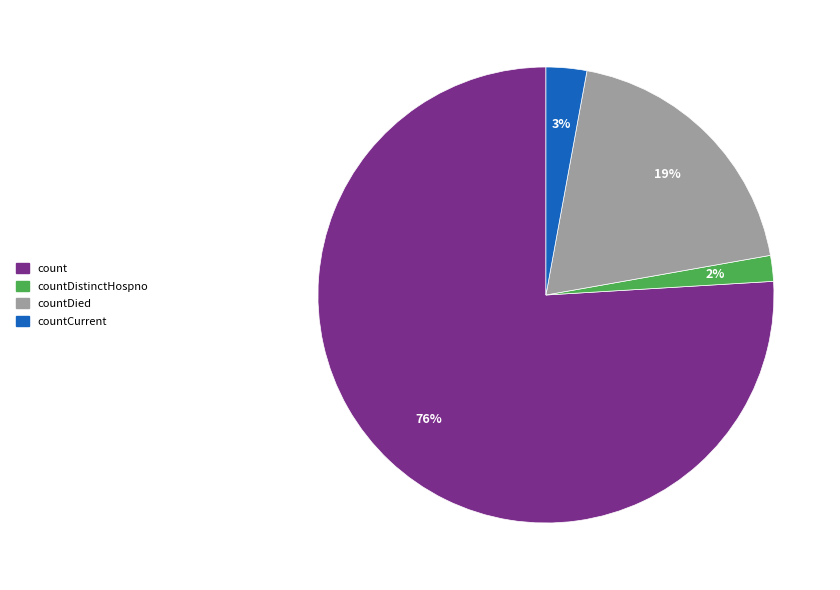

To the nearest percent, what portion does countCurrent represent?

3%